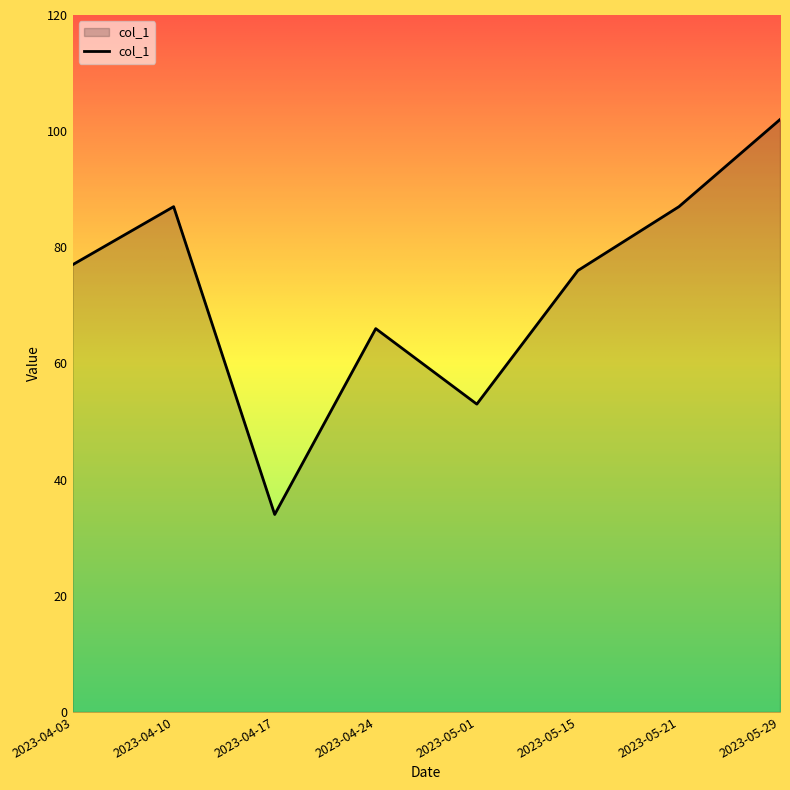

What is the sum of the values at 2023-05-29 and 2023-04-03?

179